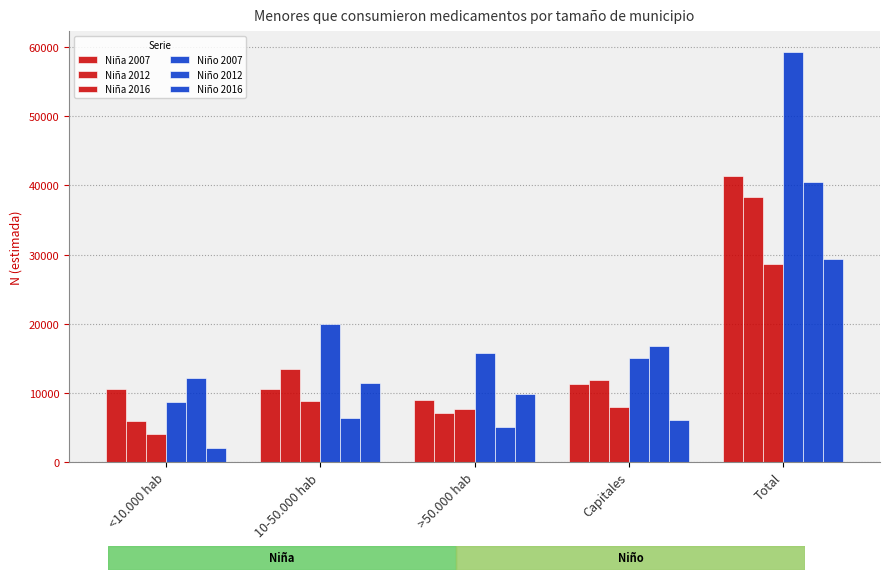

Does the chart contain stacked bars?

No